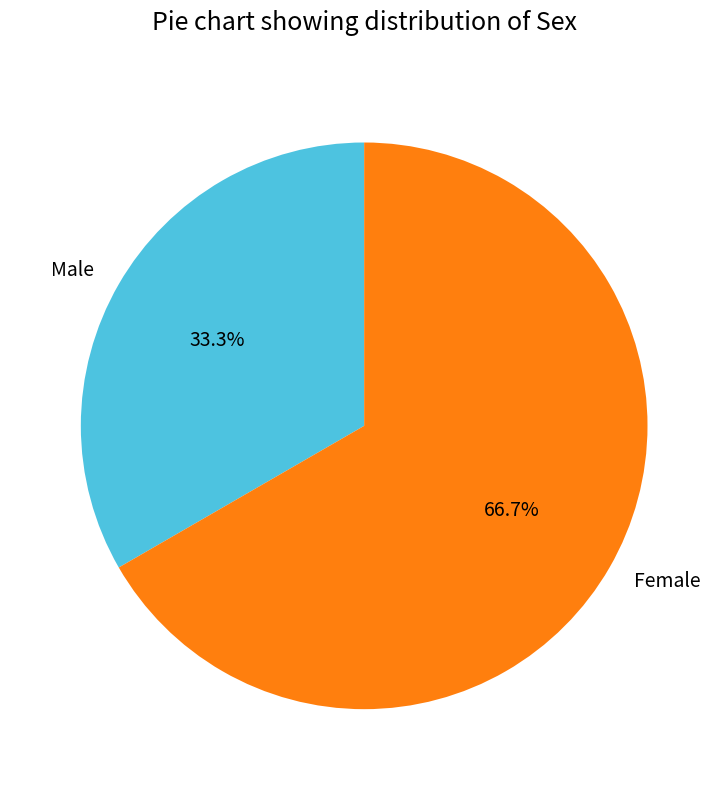

Which category has the smallest portion of the pie?

Male